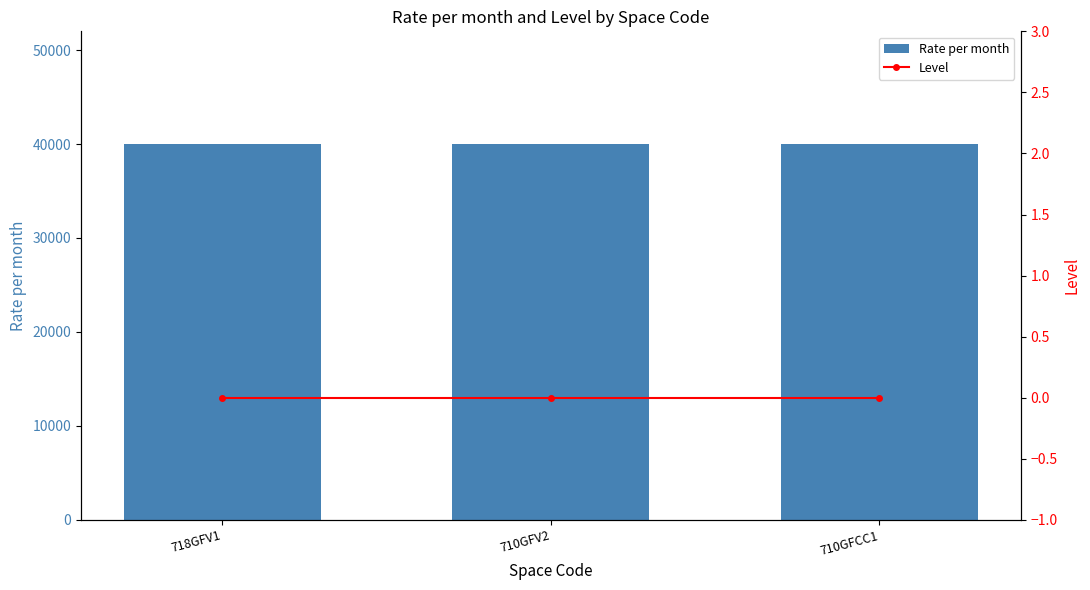

What is the total value across all series at 710GFV2?

40000